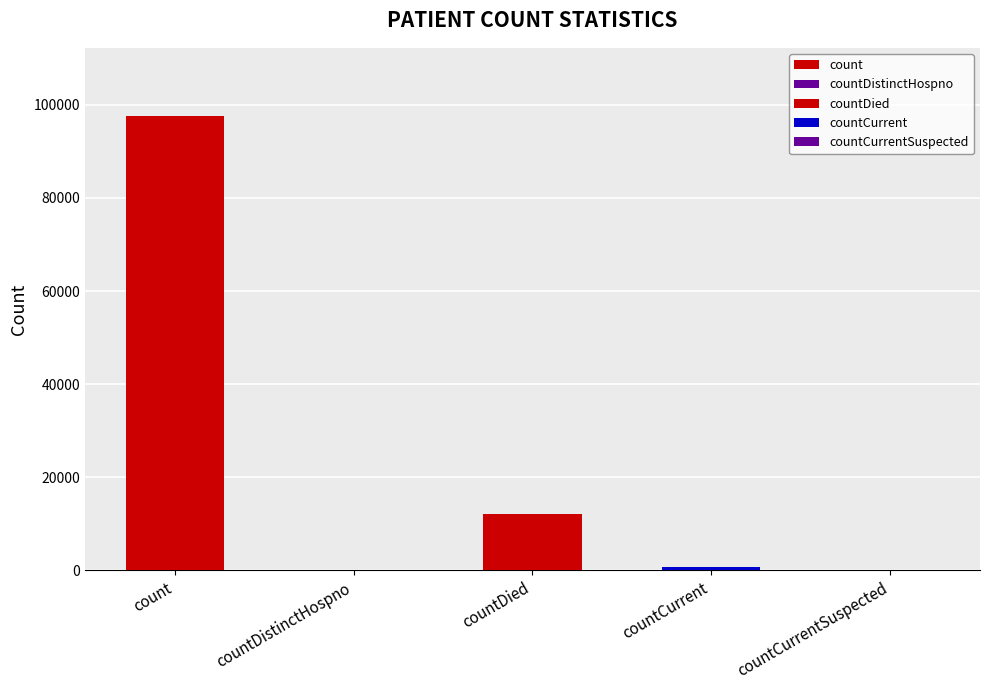

Are the bars grouped side by side (vs. stacked)?

No